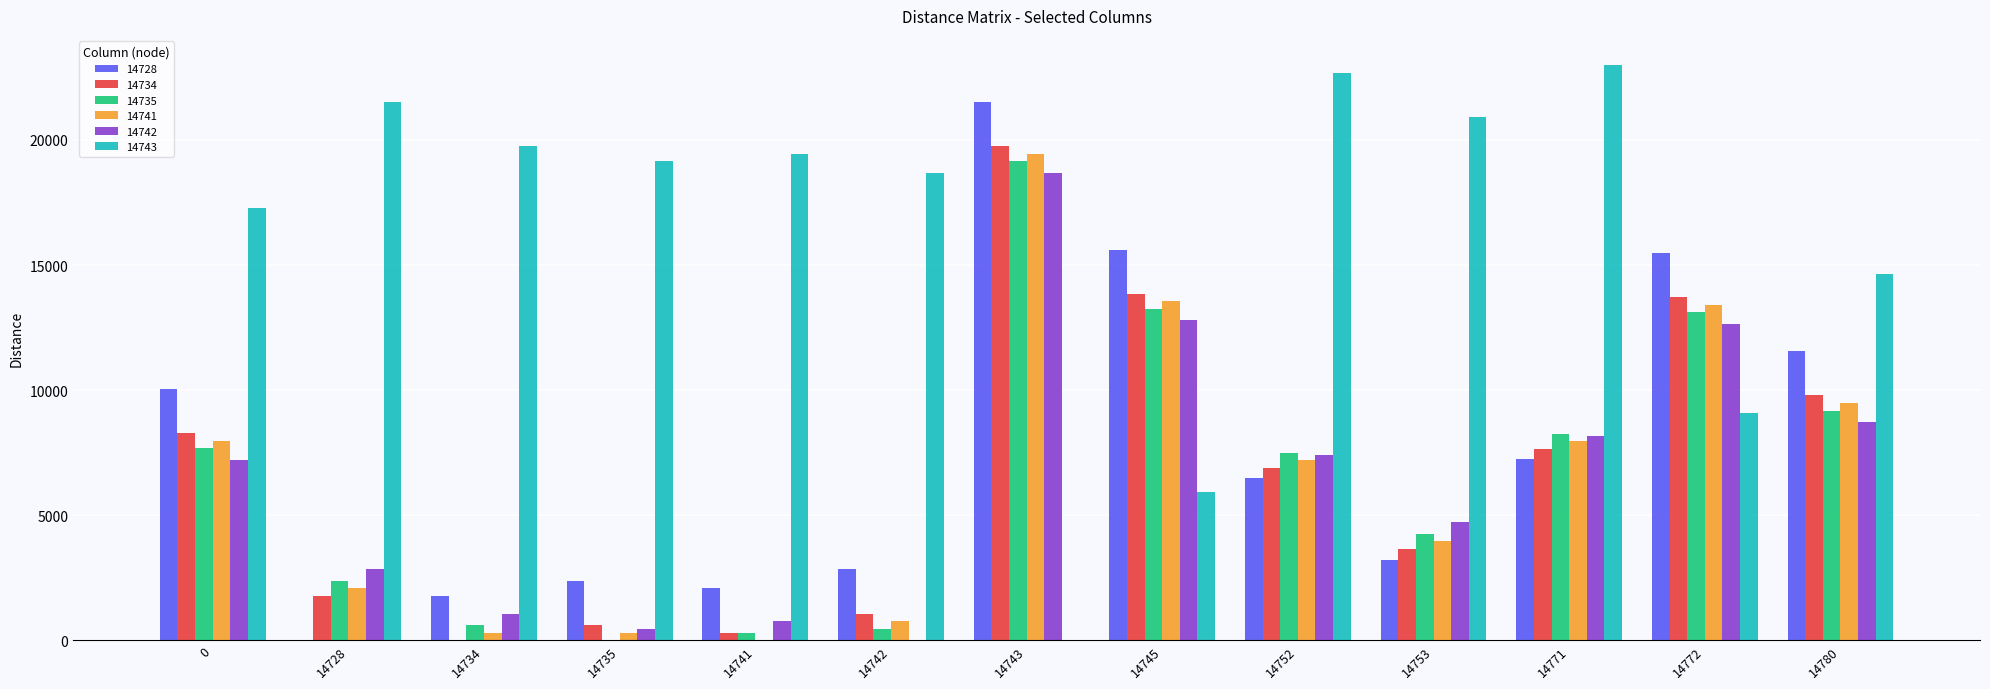

What is the sum of the 14742 values at 0 and 14728?

10054.0